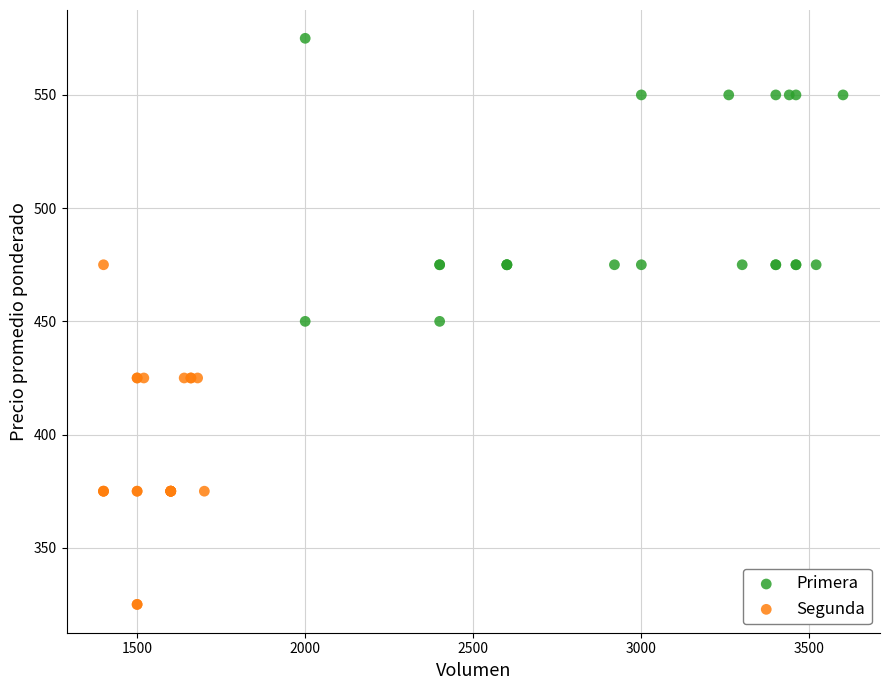

Which series reaches the minimum Y coordinate?

Segunda